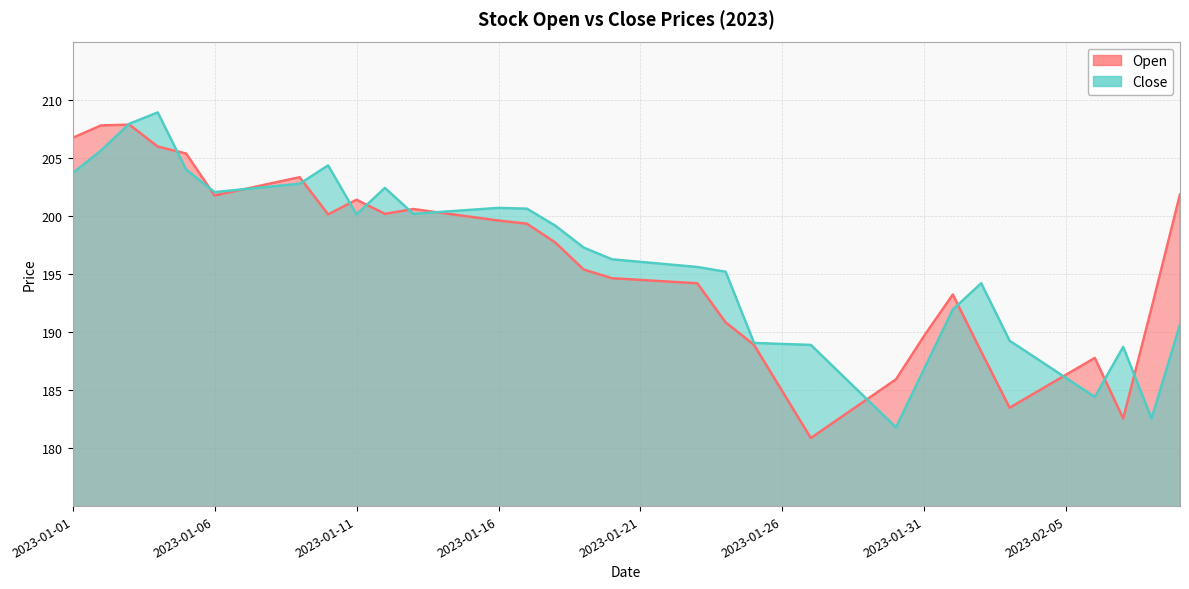

Between 2023-01-18 and 2023-02-07, which series saw the biggest shift?

Open